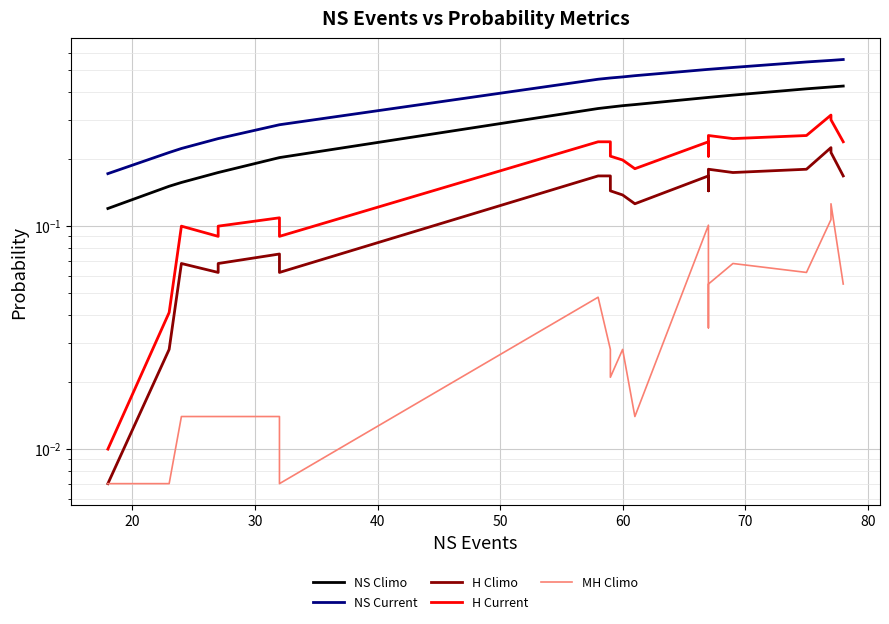

True or false: MH Climo and NS Climo intersect in this chart.

False